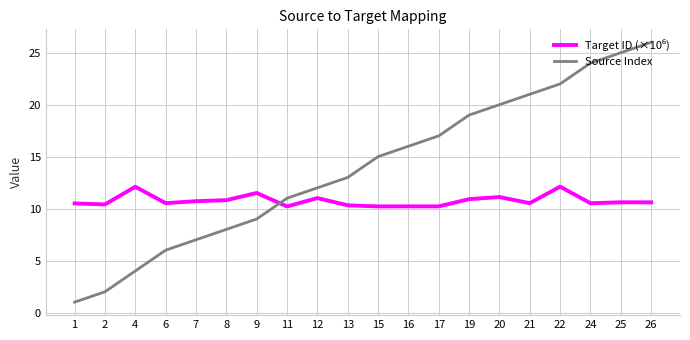

List the labels in order of Source Index value, largest first.

26, 25, 24, 22, 21, 20, 19, 17, 16, 15, 13, 12, 11, 9, 8, 7, 6, 4, 2, 1